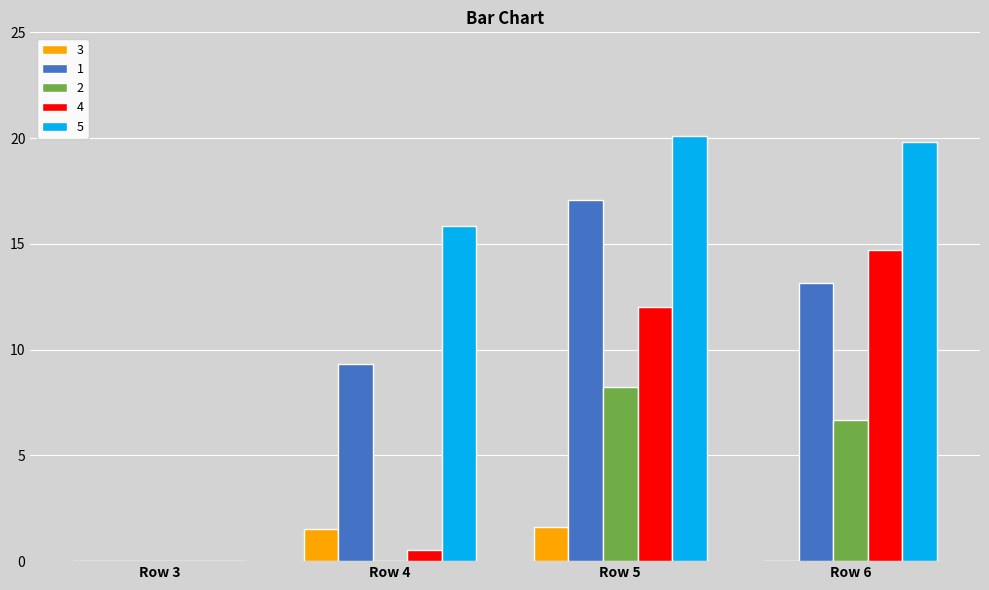

How many groups of bars are there?

4